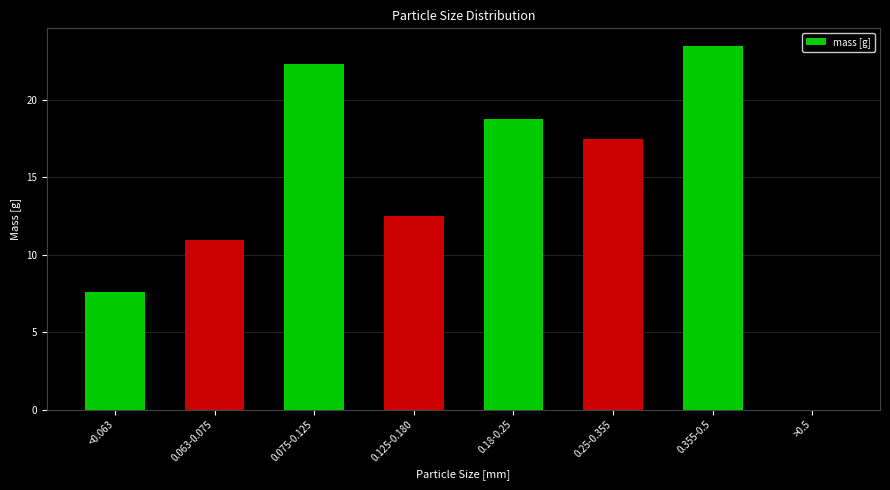

True or false: the data shows 23.4 at 0.355-0.5.

True